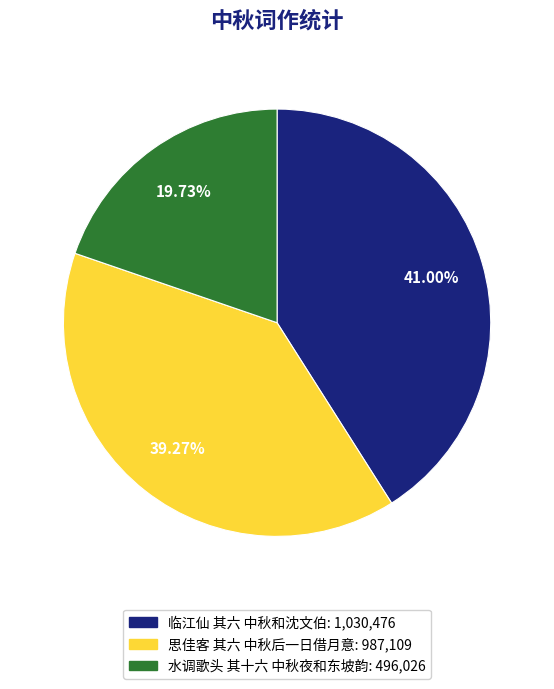

Which category has the smallest portion of the pie?

水调歌头 其十六 中秋夜和东坡韵